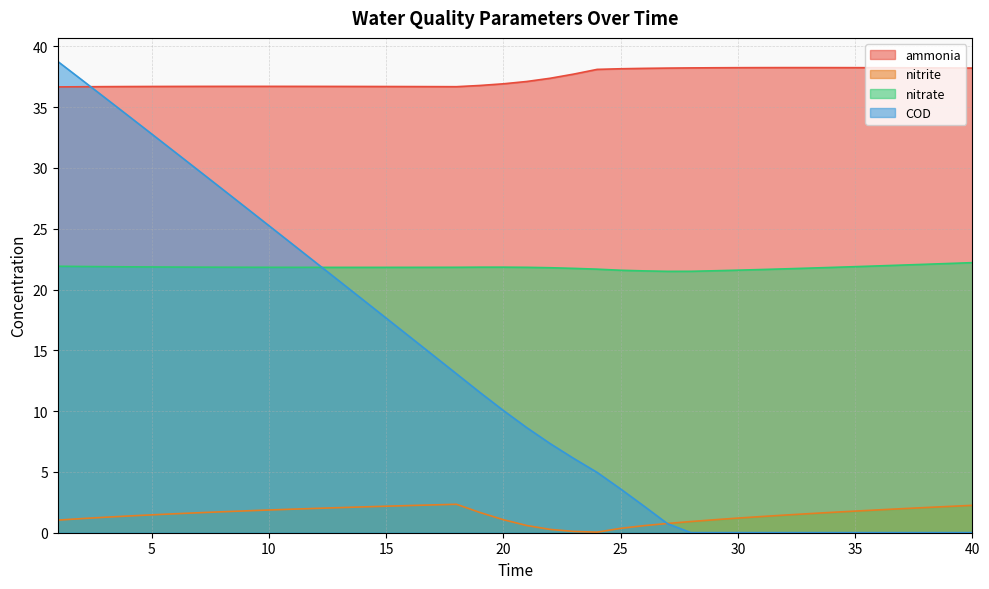

Between 4 and 29, which series saw the biggest shift?

COD